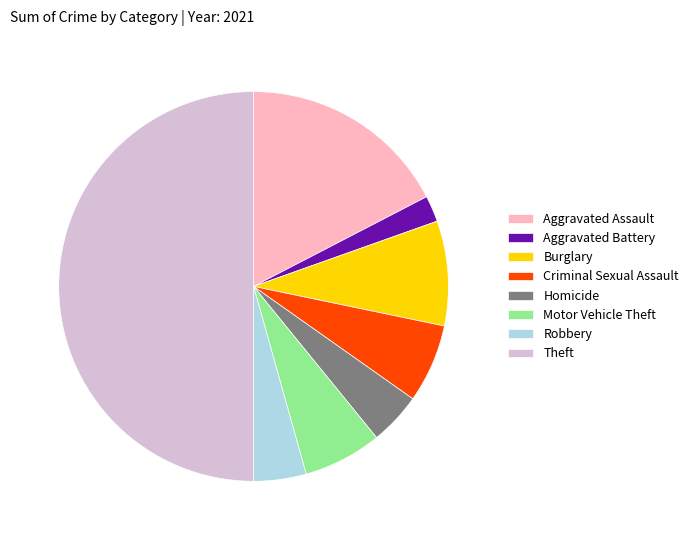

Do Theft and Robbery together represent more than half of the pie?

Yes